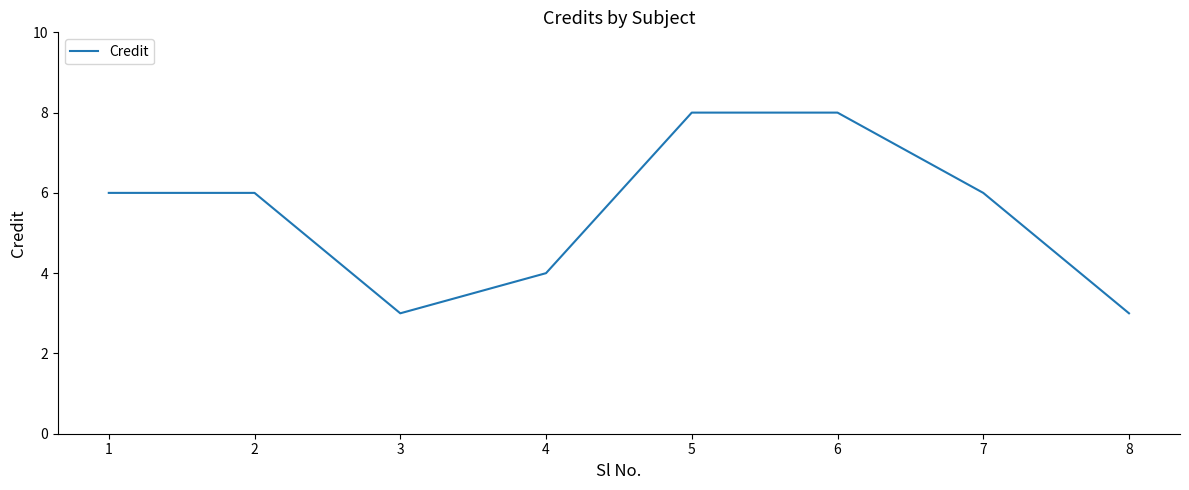

Read the value at 1.

6